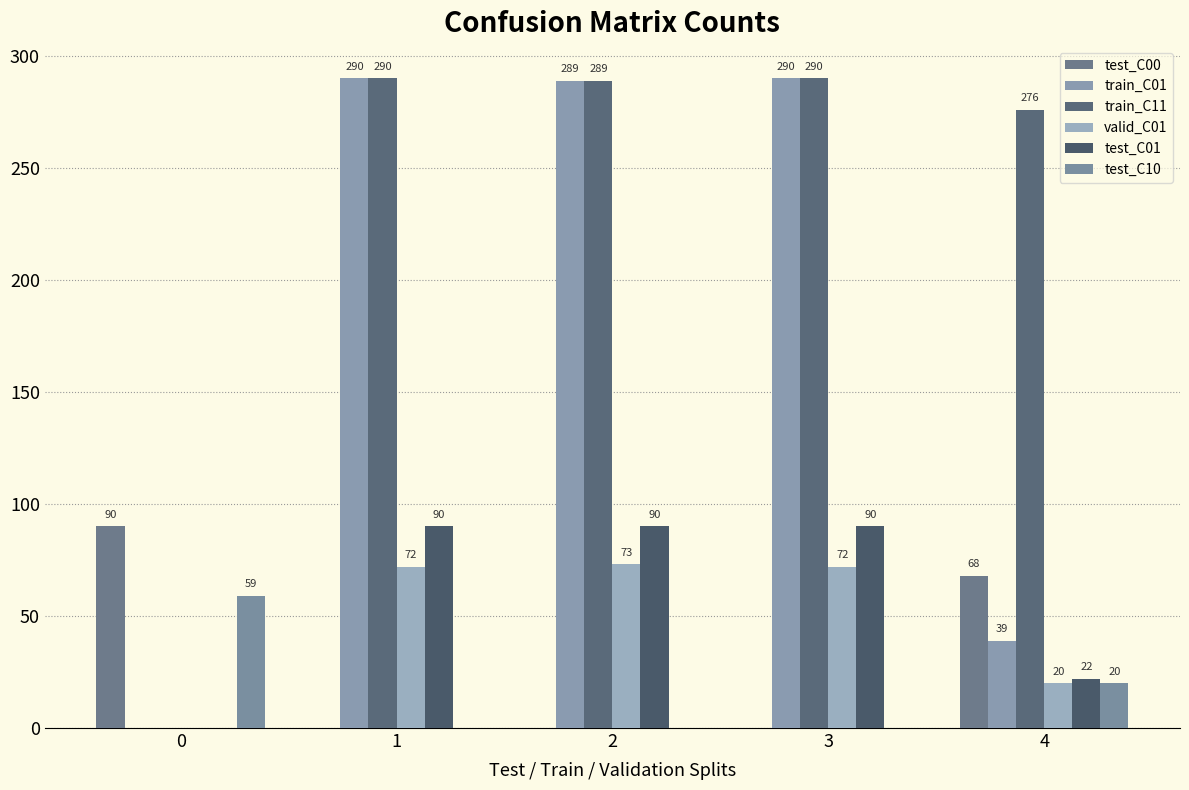

At 1, list the series in order from smallest to largest.

test_C00, test_C10, valid_C01, test_C01, train_C01, train_C11